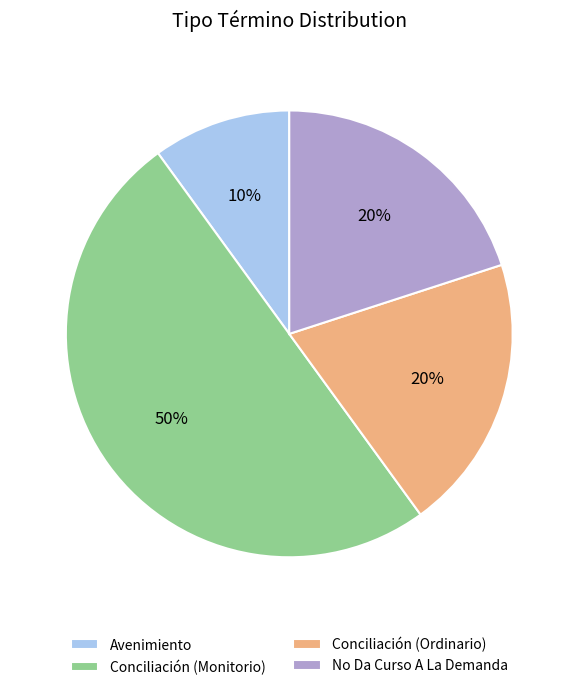

True or false: No Da Curso A La Demanda accounts for 9% of the total.

False